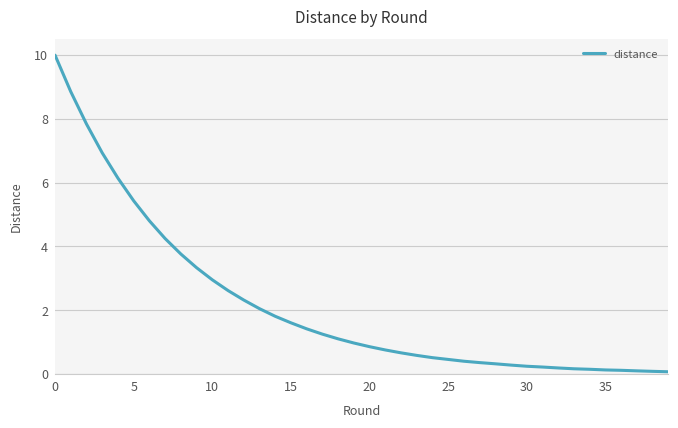

What is the difference between the maximum and minimum values?

9.9